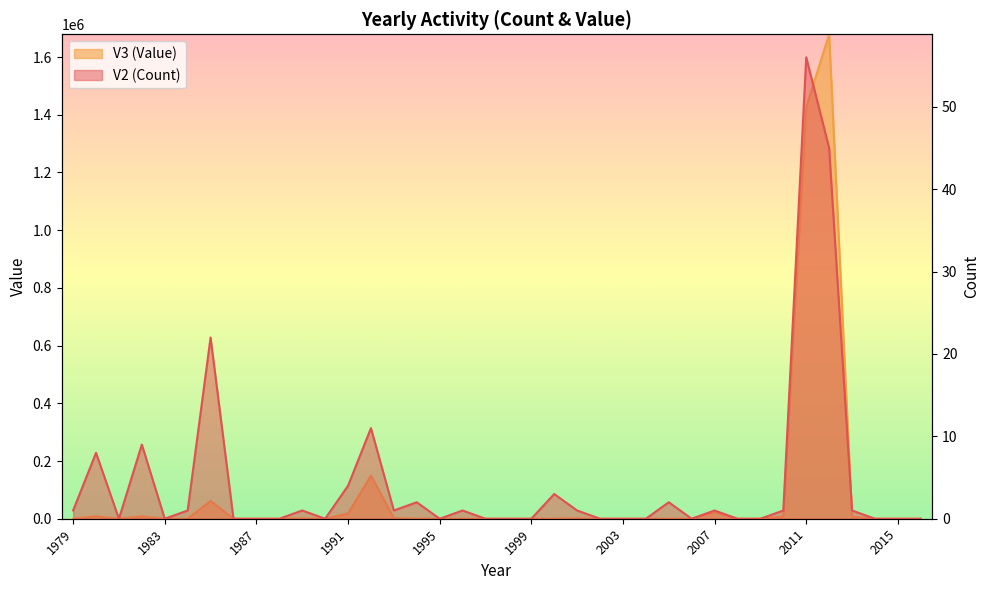

What is the difference between the second highest and second lowest values in the V3 (Value) series?

1426460.6